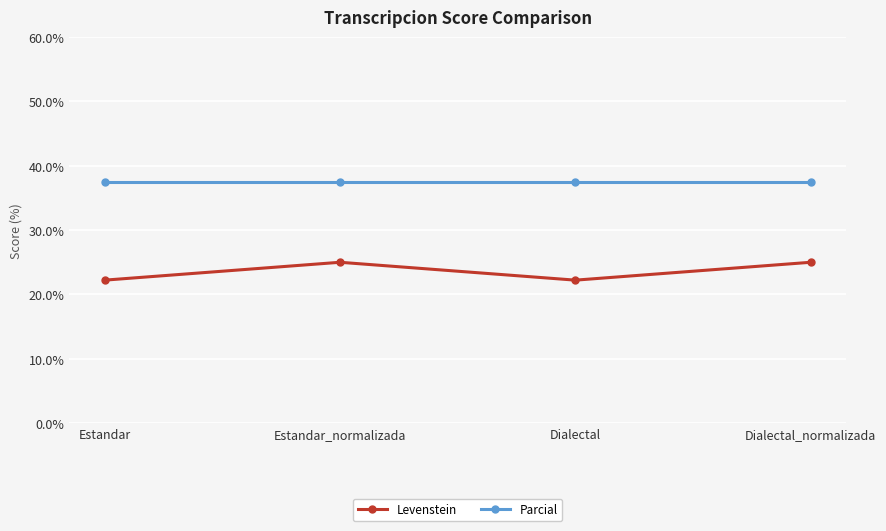

What is the value of the Levenstein point at the 3rd from the left?

22.2